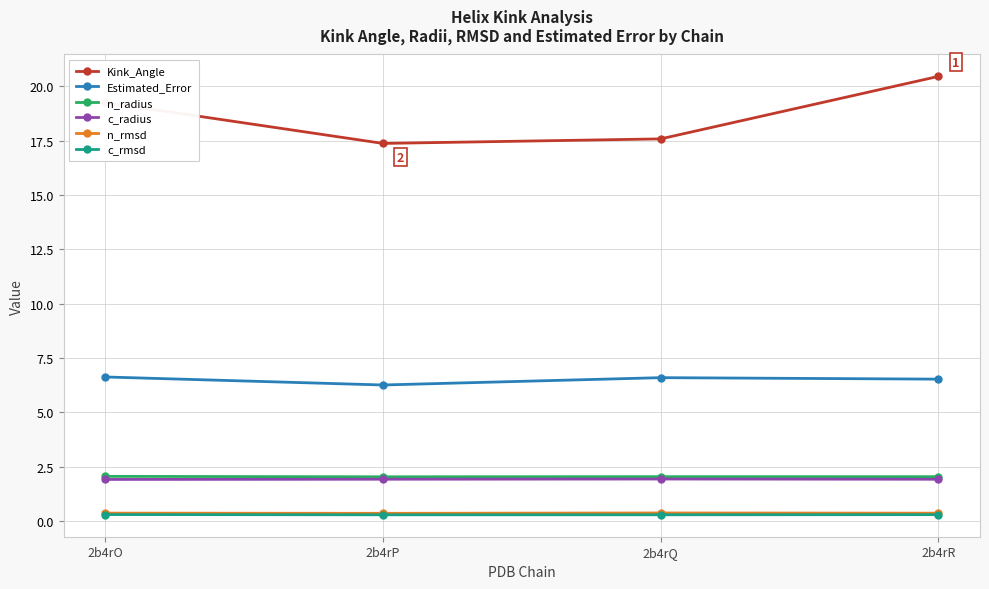

What is the value of the c_rmsd point at the 3rd from the left?

0.3